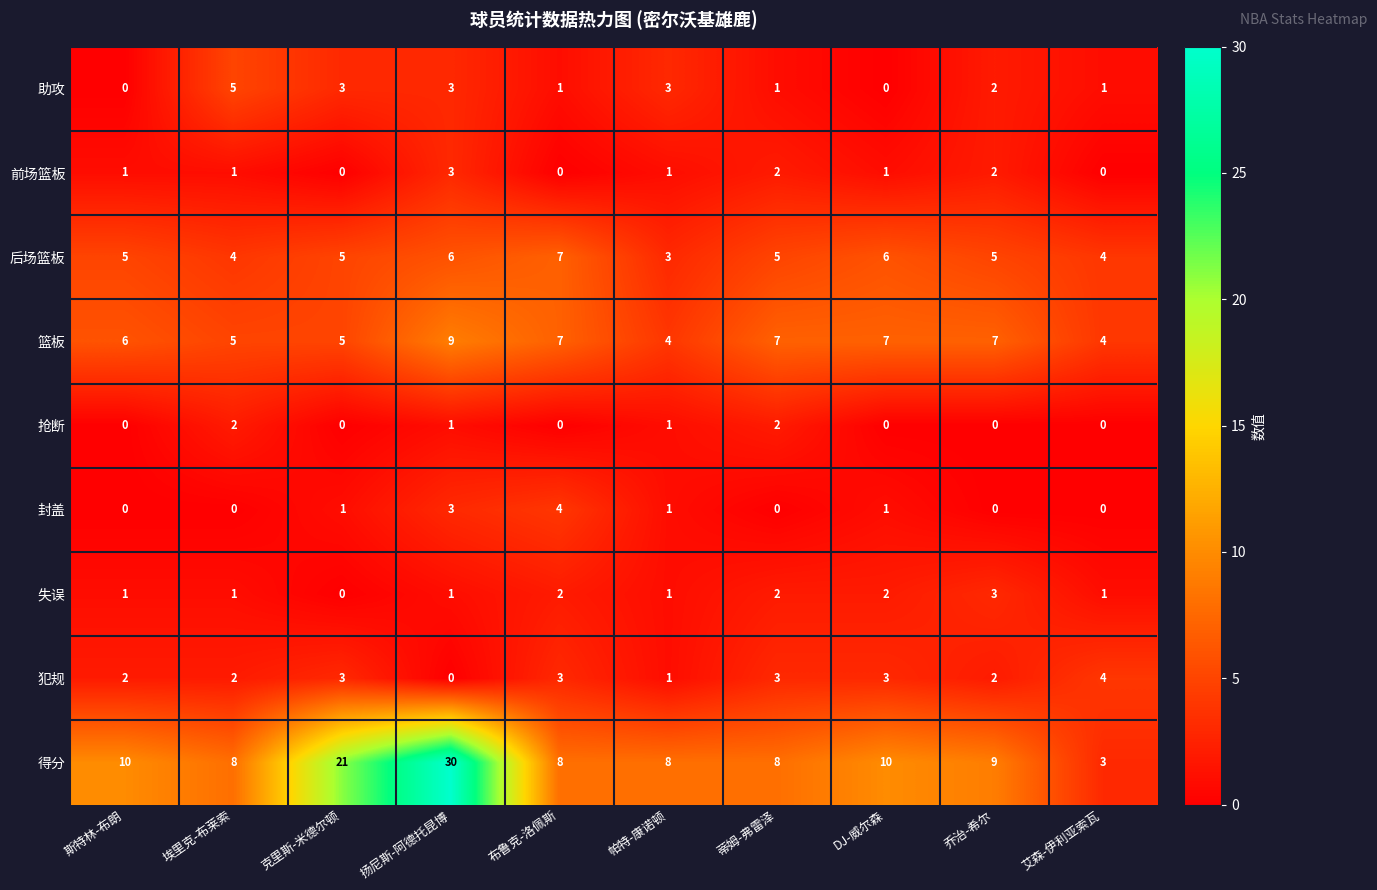

Count the 封盖 values in the range 0 to 1.

8